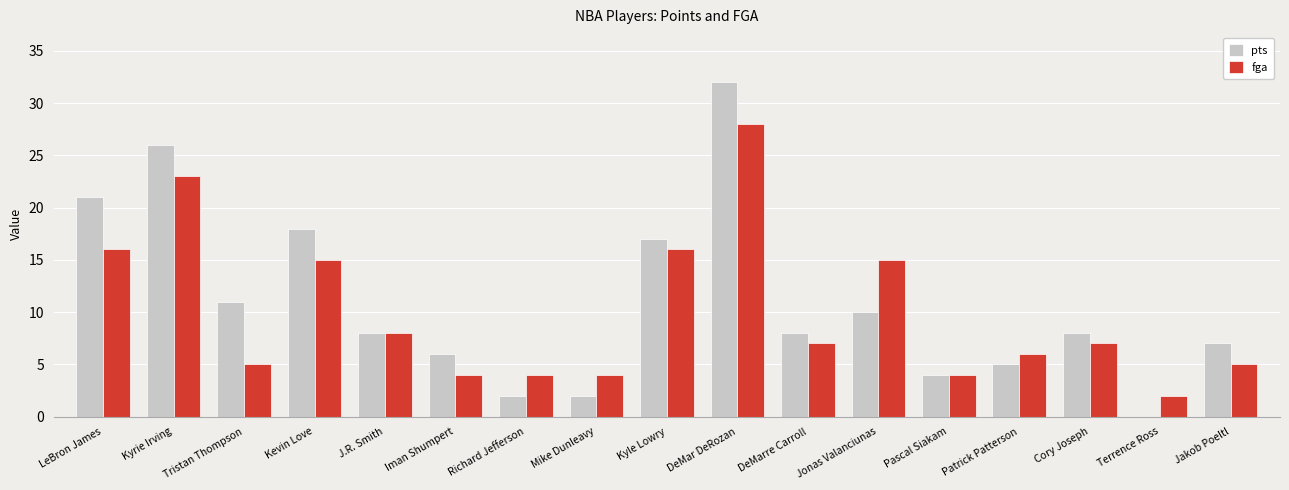

True or false: pts has a value of 2 at Mike Dunleavy.

True